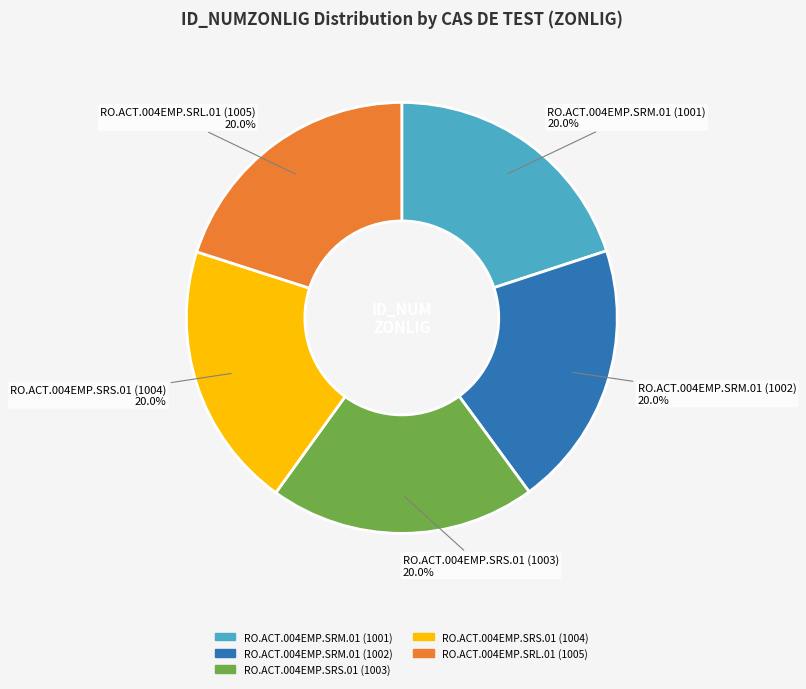

How many slices are in this pie chart?

5